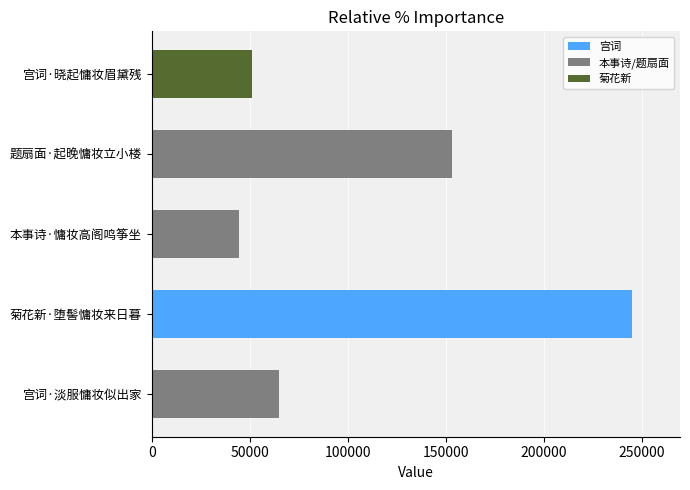

How many distinct data groups are displayed?

1